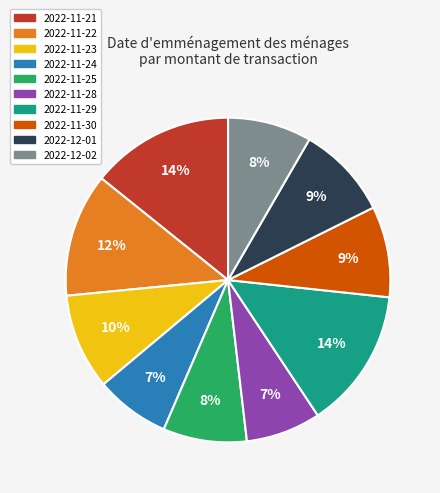

Does any single category account for the majority?

No